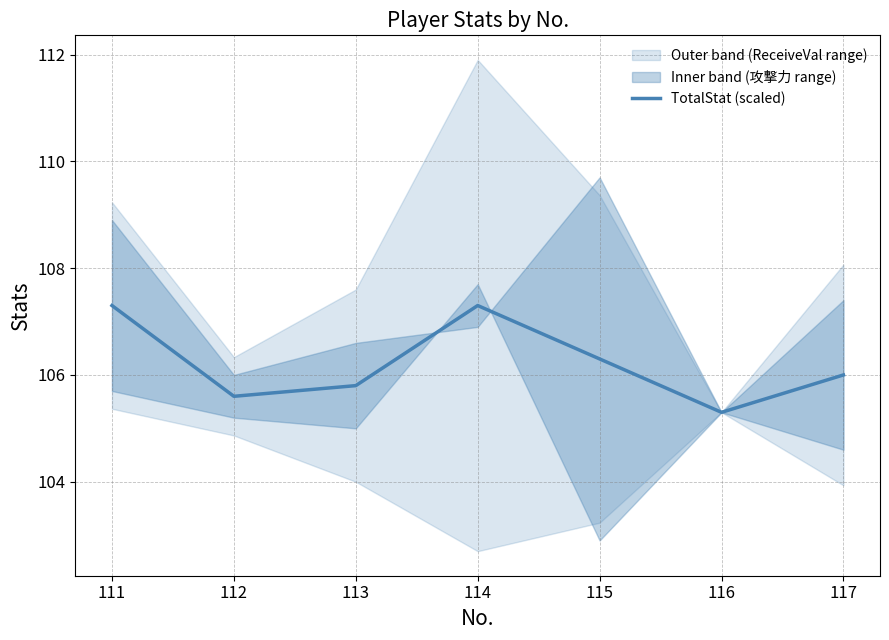

What is the maximum value shown in the chart?

107.3